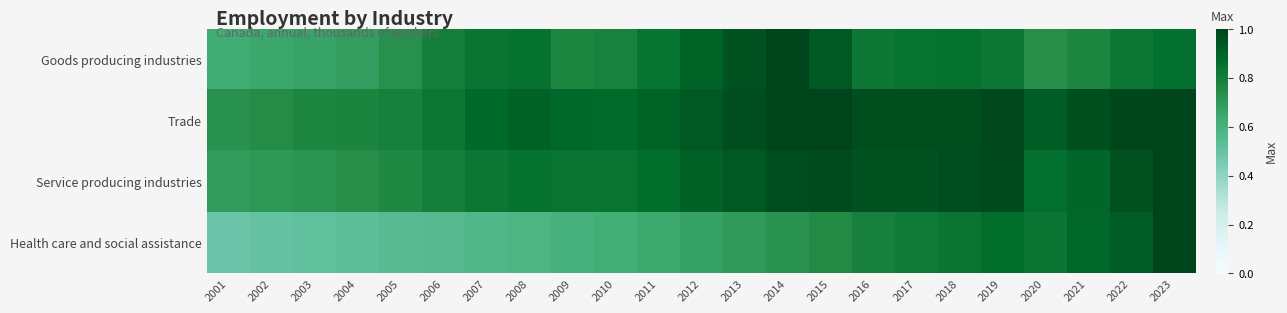

Reading left to right, list all the values displayed in this chart.

Goods producing industries: 2001=0.6	2002=0.6	2003=0.7	2004=0.7	2005=0.7	2006=0.8	2007=0.8	2008=0.8	2009=0.8	2010=0.8	2011=0.8	2012=0.9	2013=1.0	2014=1.0	2015=0.9	2016=0.8	2017=0.8	2018=0.8	2019=0.8	2020=0.7	2021=0.8	2022=0.8	2023=0.9
Trade: 2001=0.7	2002=0.7	2003=0.8	2004=0.8	2005=0.8	2006=0.8	2007=0.9	2008=0.9	2009=0.9	2010=0.9	2011=0.9	2012=0.9	2013=1.0	2014=1.0	2015=1.0	2016=1.0	2017=1.0	2018=1.0	2019=1.0	2020=0.9	2021=1.0	2022=1.0	2023=1.0
Service producing industries: 2001=0.7	2002=0.7	2003=0.7	2004=0.7	2005=0.8	2006=0.8	2007=0.8	2008=0.9	2009=0.8	2010=0.8	2011=0.9	2012=0.9	2013=0.9	2014=1.0	2015=1.0	2016=1.0	2017=1.0	2018=1.0	2019=1.0	2020=0.9	2021=0.9	2022=1.0	2023=1.0
Health care and social assistance: 2001=0.5	2002=0.5	2003=0.5	2004=0.5	2005=0.5	2006=0.6	2007=0.6	2008=0.6	2009=0.6	2010=0.6	2011=0.6	2012=0.7	2013=0.7	2014=0.7	2015=0.8	2016=0.8	2017=0.8	2018=0.8	2019=0.9	2020=0.8	2021=0.9	2022=0.9	2023=1.0